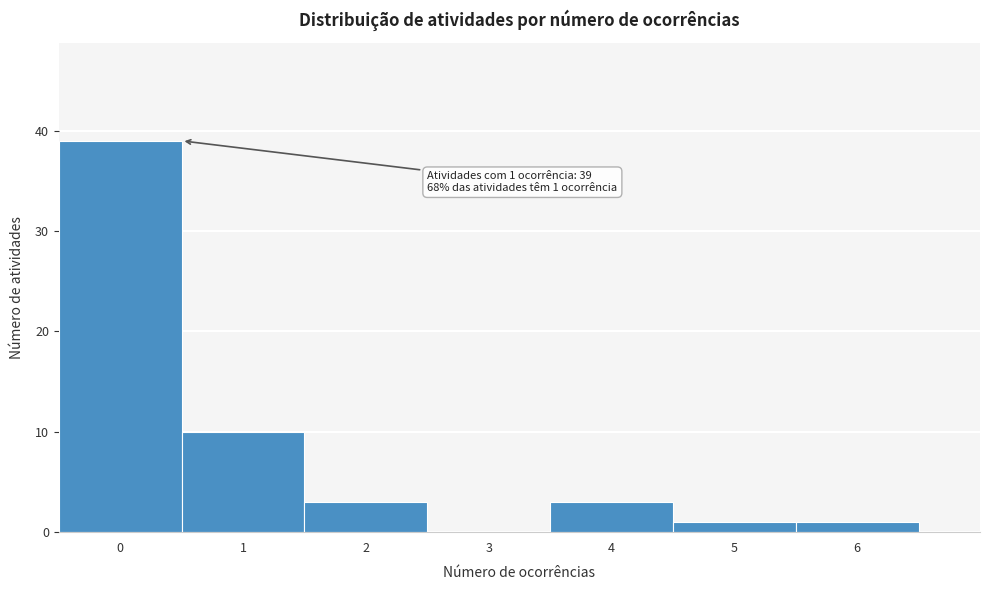

Reading left to right, what are all the values shown in this chart?

0=39	1=10	2=3	3=0	4=3	5=1	6=1